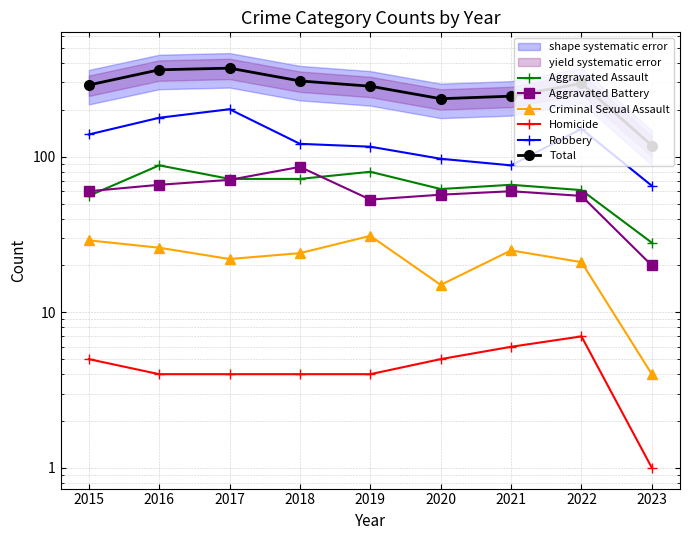

What is the difference between the maximum and minimum values in the Aggravated Assault series?

60